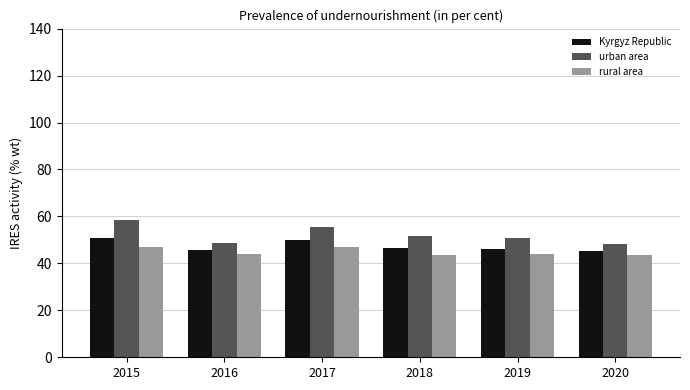

What is the maximum value for urban area?

58.5